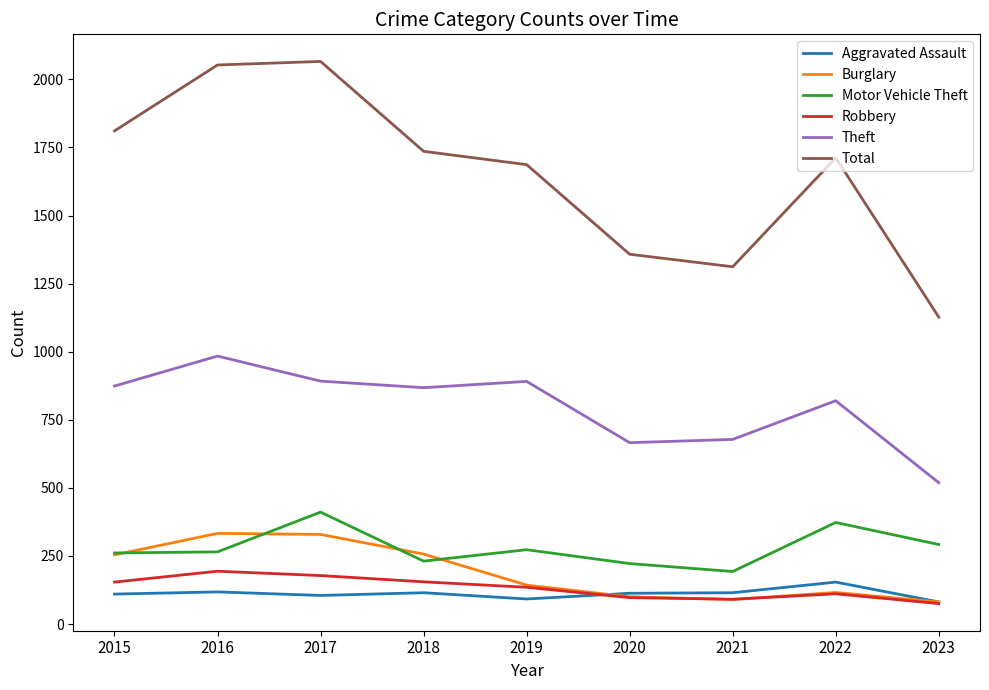

Which series changed the most between 2016 and 2020?

Total